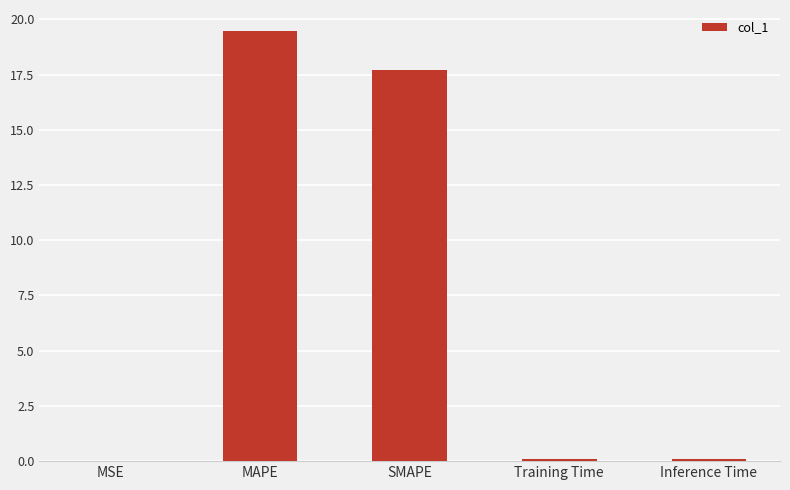

Is it true that the value at SMAPE is 9.5?

False